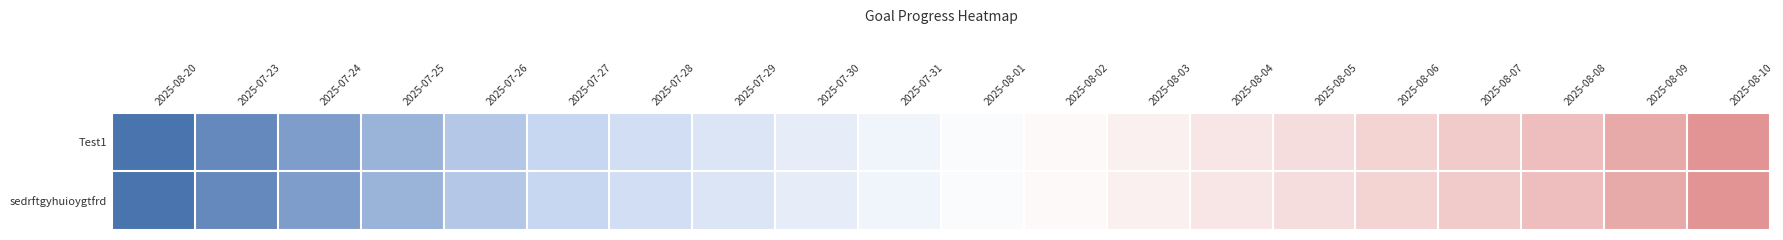

Which series has the largest total across all categories?

Test1